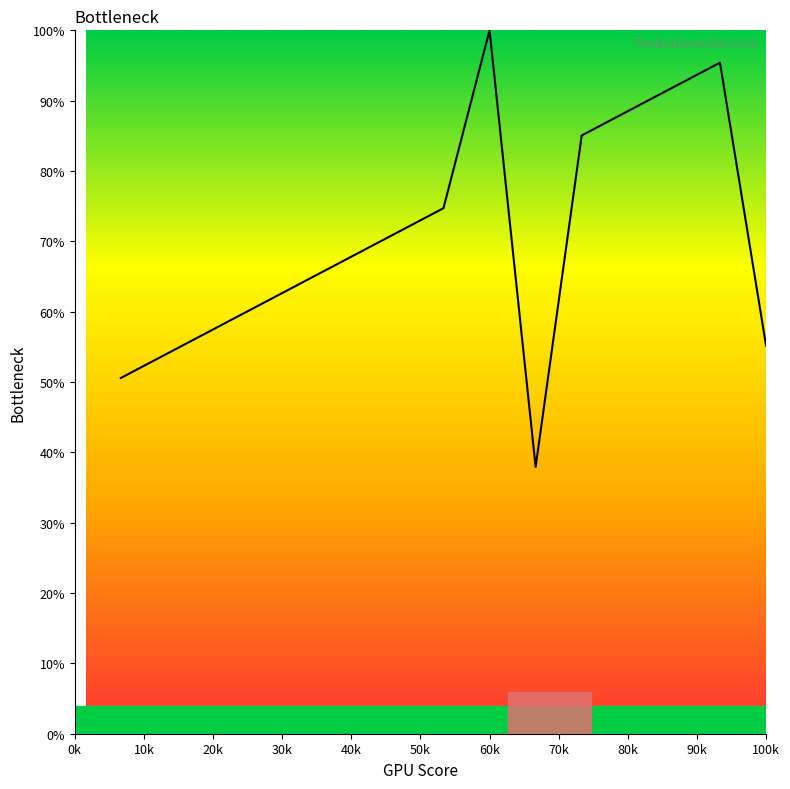

How many lines are shown in the chart?

1